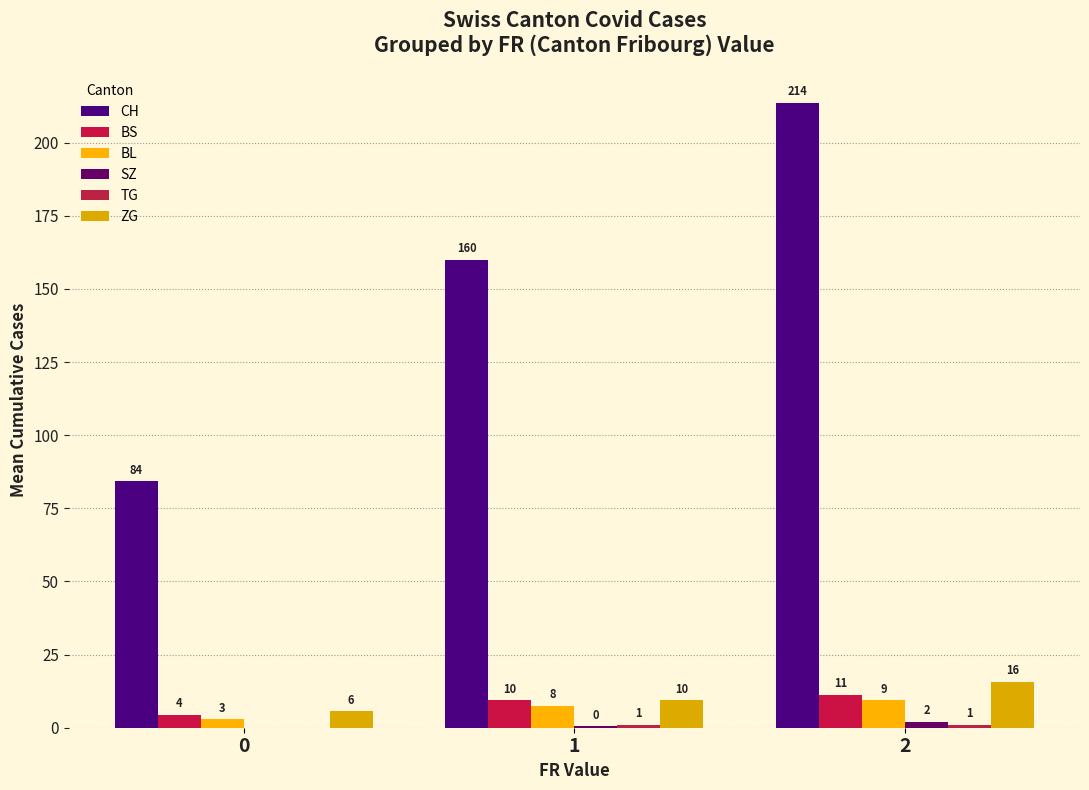

What is the maximum value for BL?

9.3